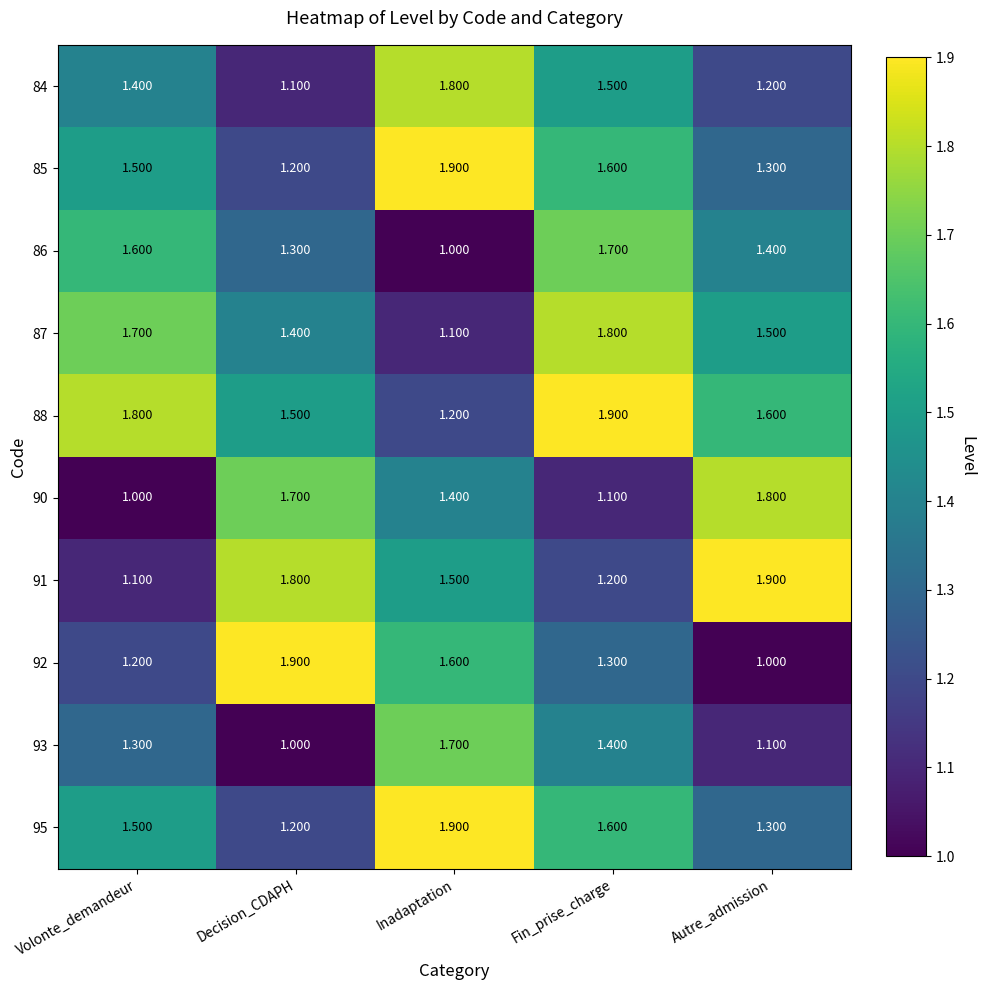

Which category has the lowest value in the 93 series?

Decision_CDAPH